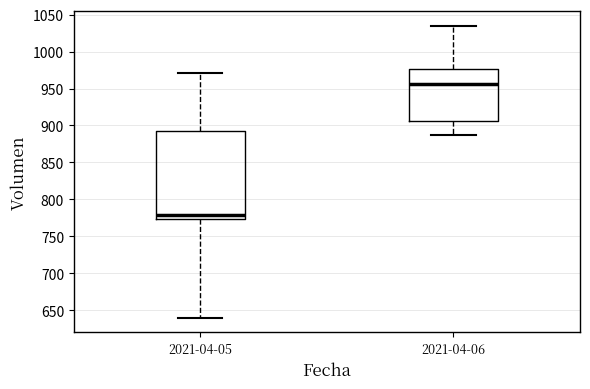

Reading left to right, transcribe this box plot: for each box, give where its median line is, the range the box spans, and where its two whiskers end, as read against the y-axis. The values are not printed on the chart, so give them approximately, as read against the axis.

2021-04-05: median 780, box 775 to 890, whiskers 640 to 970
2021-04-06: median 955, box 905 to 975, whiskers 885 to 1035